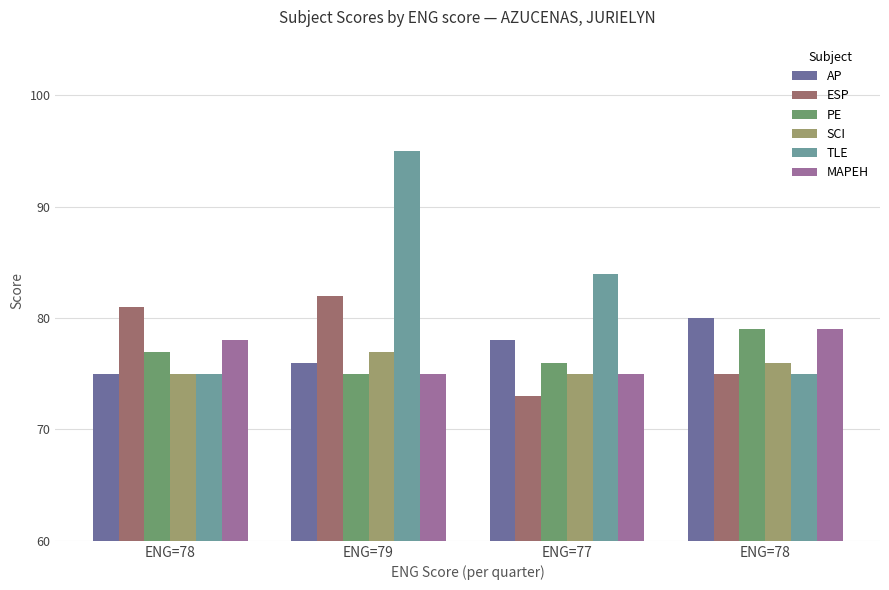

Where does the MAPEH series first go above 78?

ENG=78